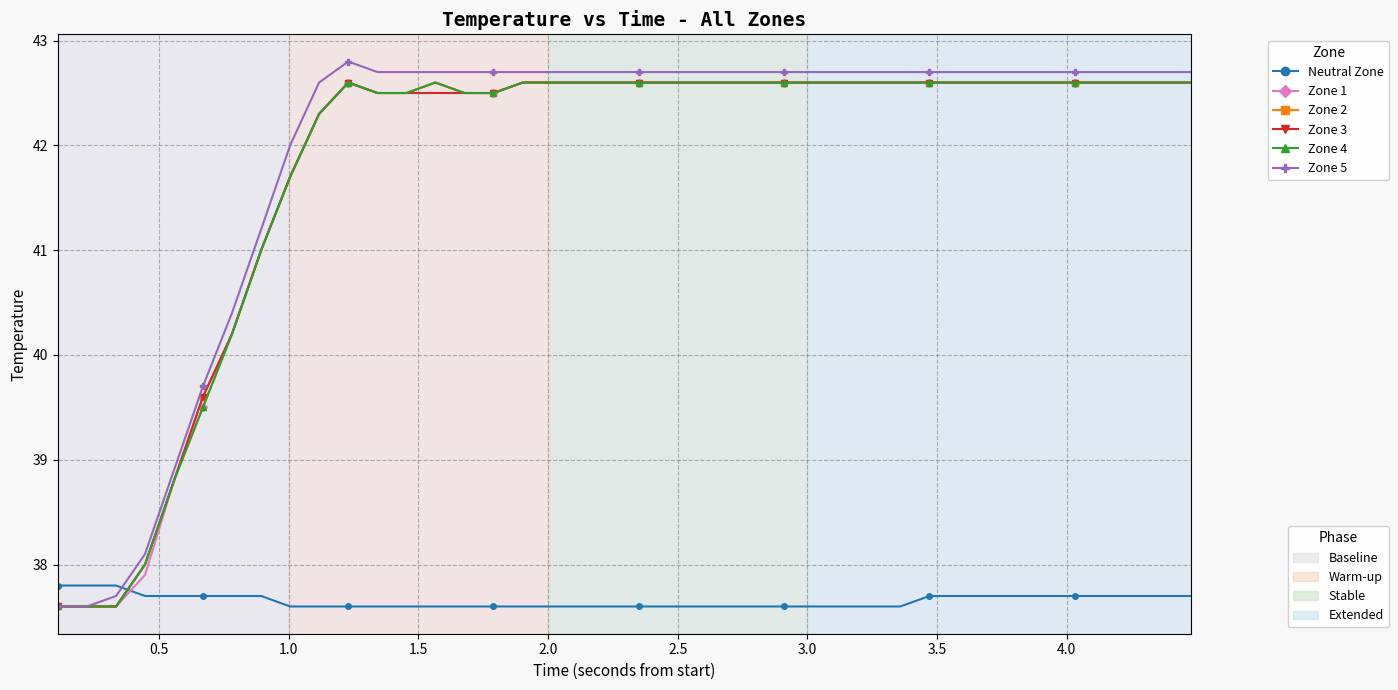

What is the smallest value displayed?

37.6